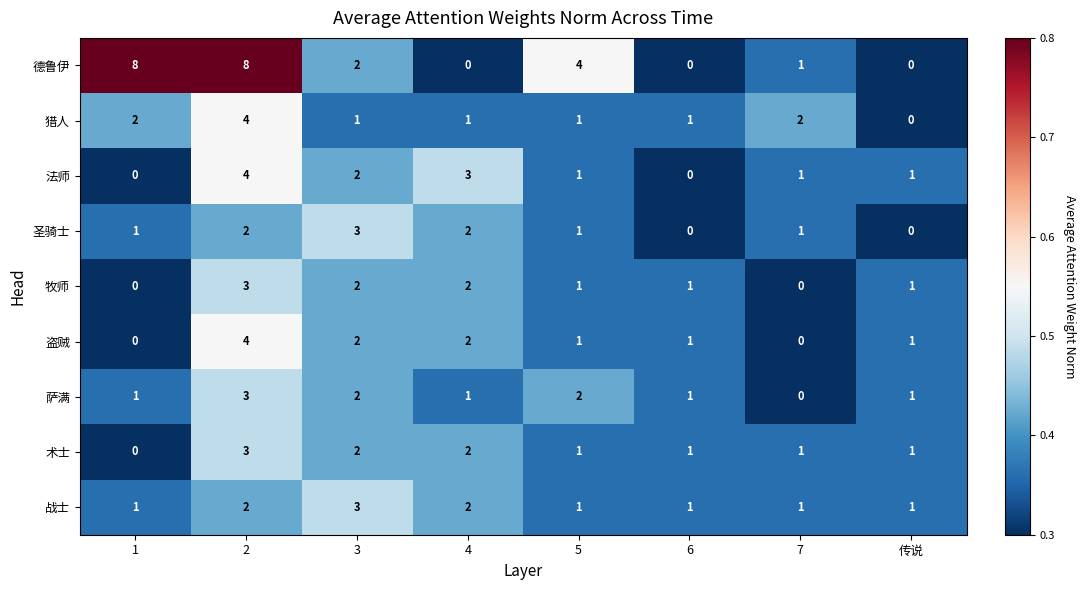

Count the 萨满 values in the range 1 to 2.

6